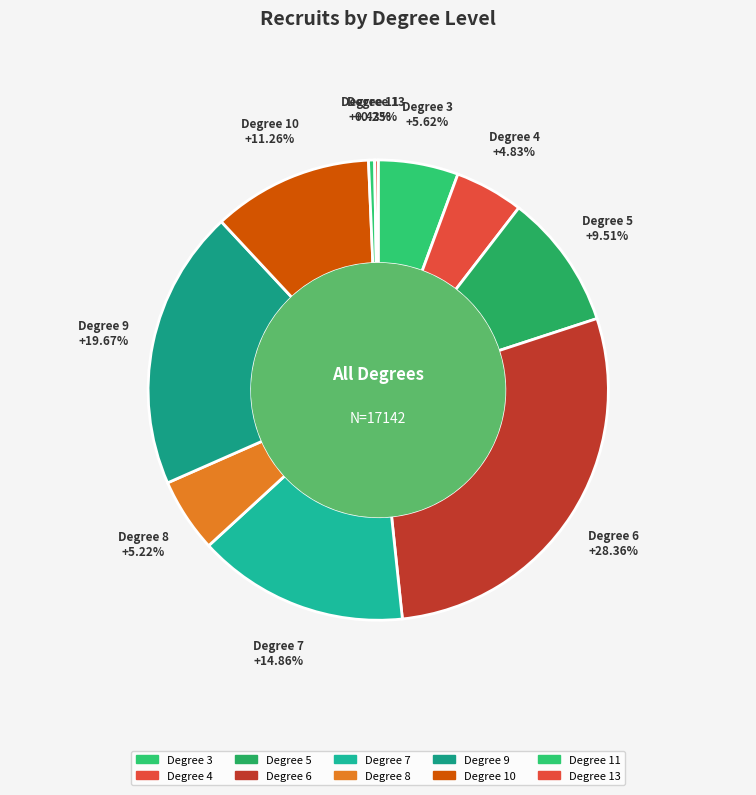

Do Degree 9 and Degree 7 together represent more than half of the pie?

No